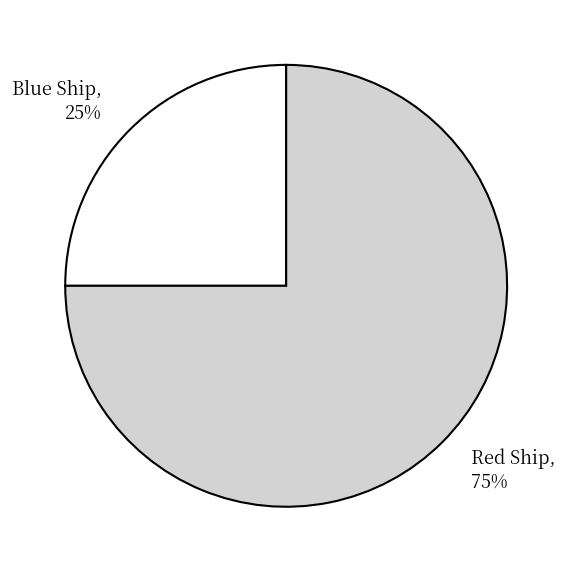

What is the smallest slice in the pie chart?

Blue Ship